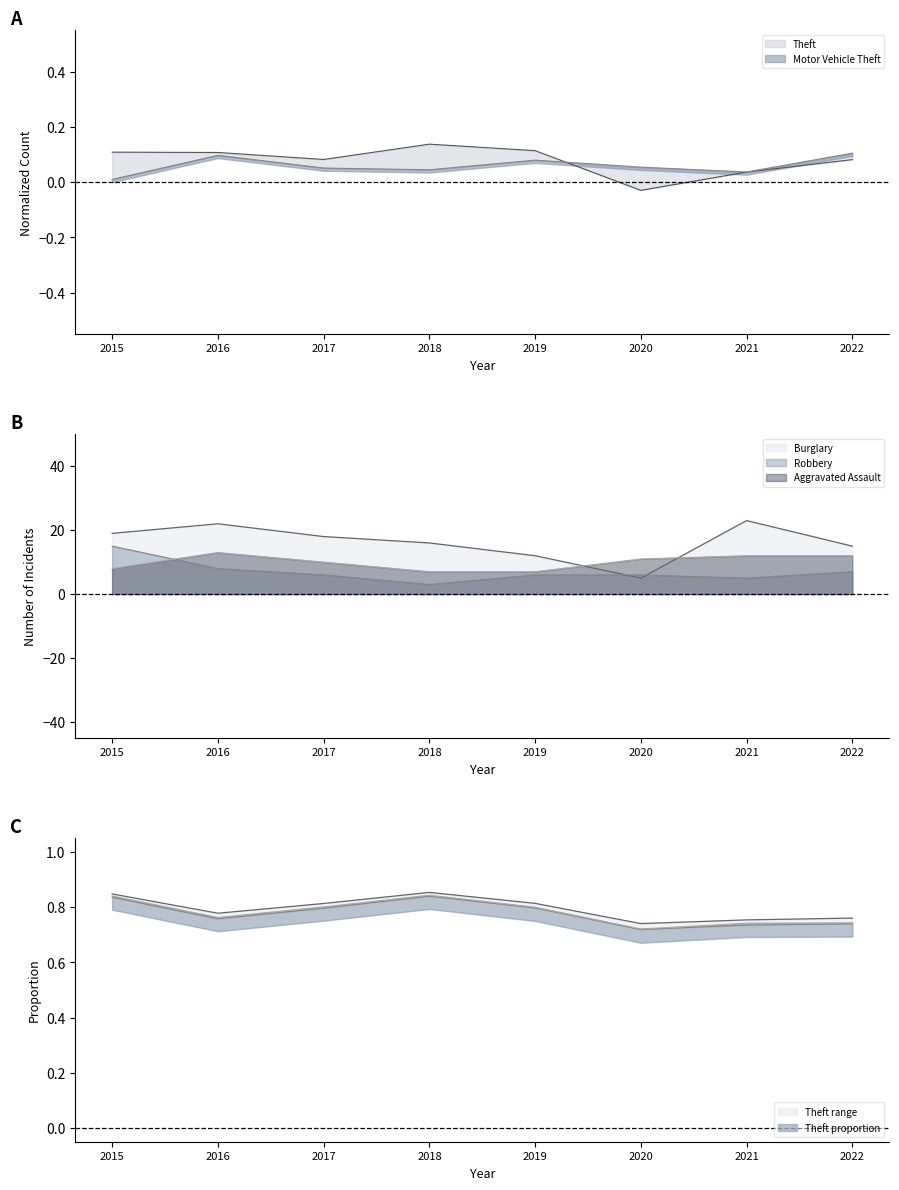

At which category does Burglary reach its first local valley?

2020